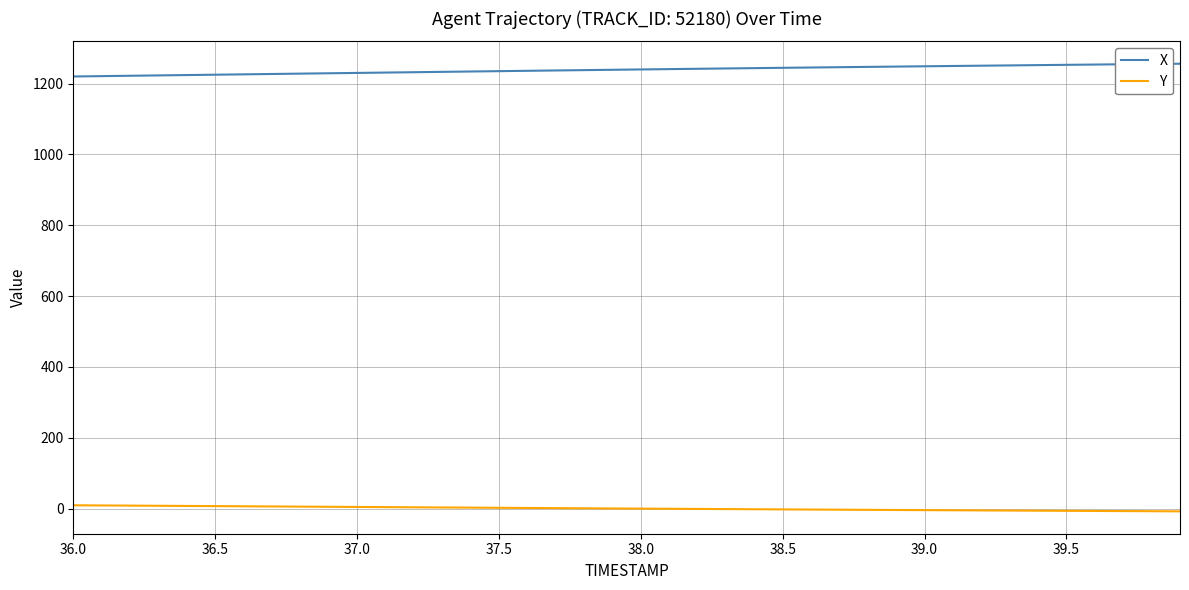

What is the greatest value displayed?

1255.8